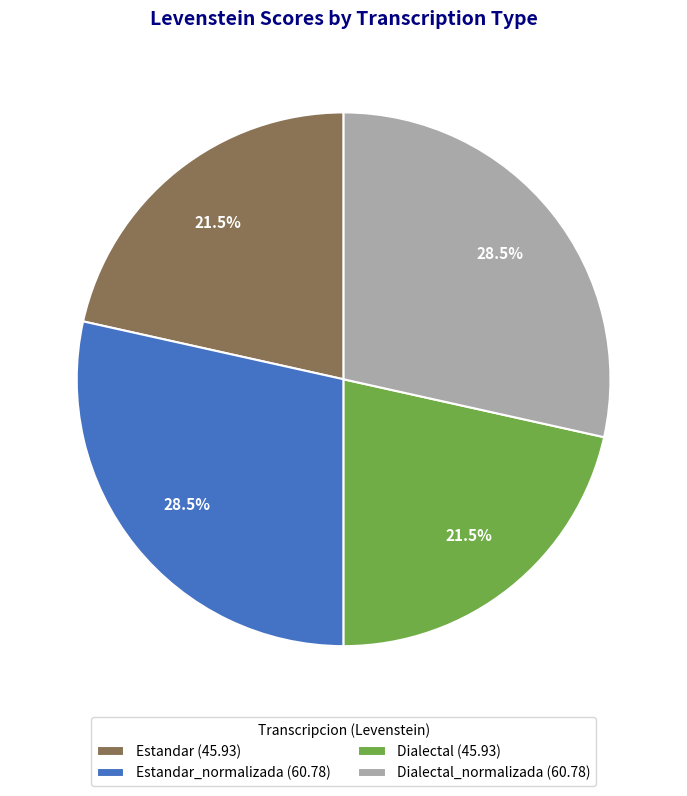

How many slices are in this pie chart?

4